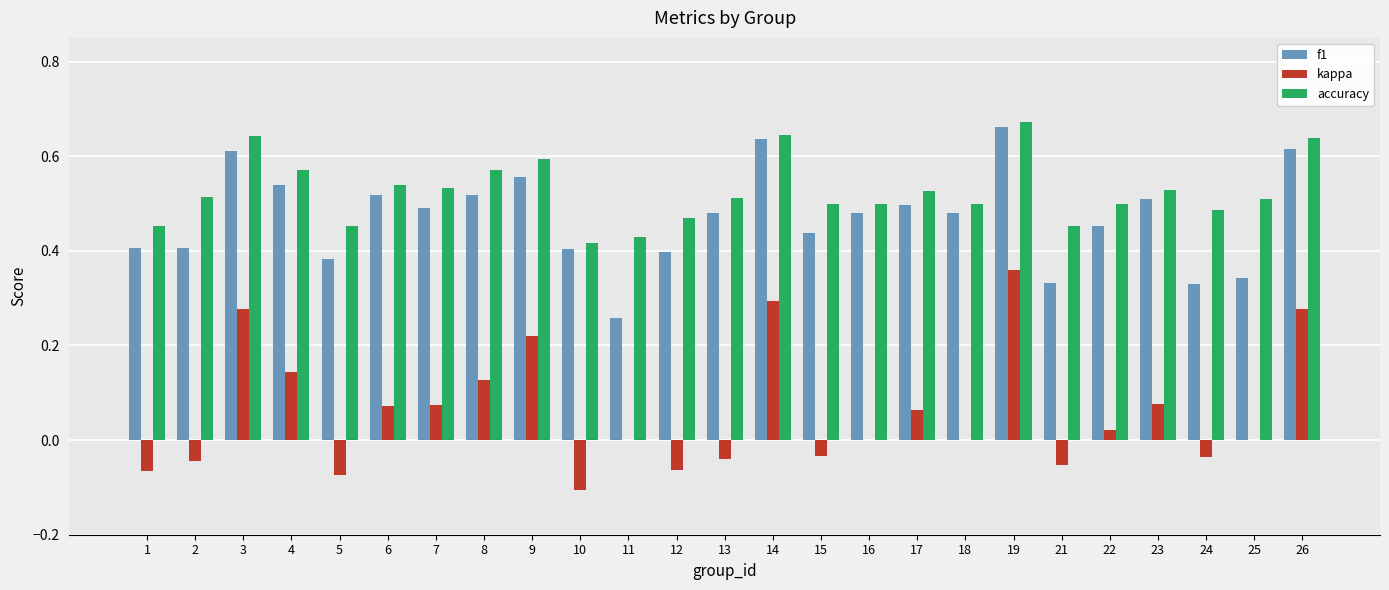

Are the bars horizontal?

No